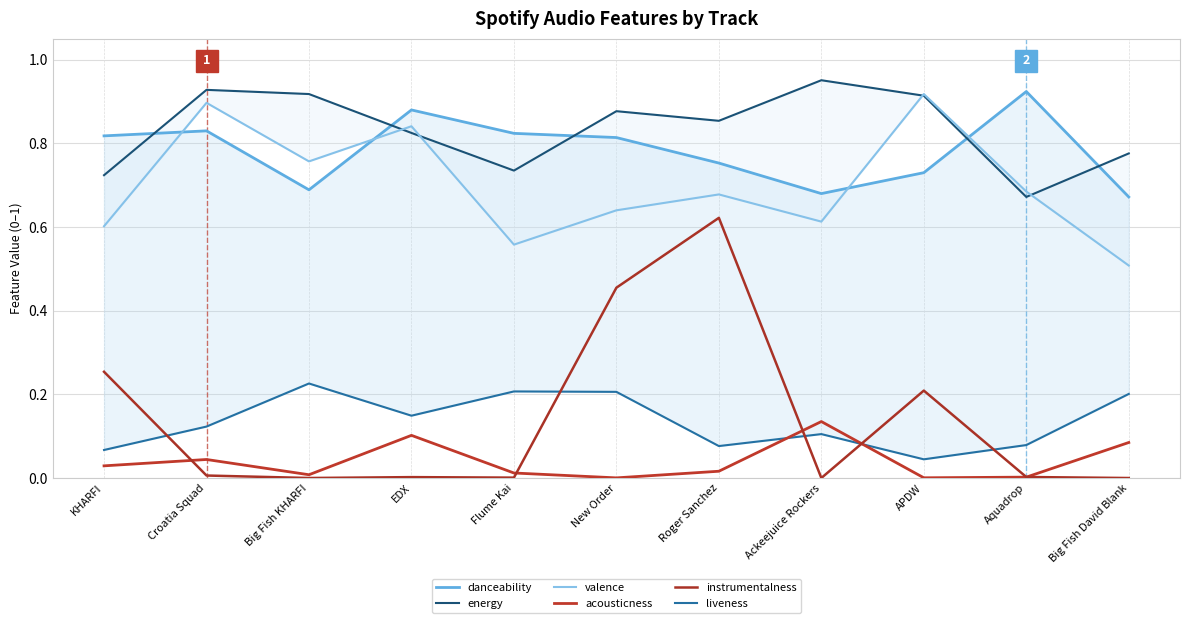

Reading left to right, extract all data points from this chart.

danceability: KHARFI=0.8	Croatia Squad=0.8	Big Fish KHARFI=0.7	EDX=0.9	Flume Kai=0.8	New Order=0.8	Roger Sanchez=0.8	Ackeejuice Rockers=0.7	APDW=0.7	Aquadrop=0.9	Big Fish David Blank=0.7
energy: KHARFI=0.7	Croatia Squad=0.9	Big Fish KHARFI=0.9	EDX=0.8	Flume Kai=0.7	New Order=0.9	Roger Sanchez=0.9	Ackeejuice Rockers=1.0	APDW=0.9	Aquadrop=0.7	Big Fish David Blank=0.8
valence: KHARFI=0.6	Croatia Squad=0.9	Big Fish KHARFI=0.8	EDX=0.8	Flume Kai=0.6	New Order=0.6	Roger Sanchez=0.7	Ackeejuice Rockers=0.6	APDW=0.9	Aquadrop=0.7	Big Fish David Blank=0.5
acousticness: KHARFI=0.0	Croatia Squad=0.0	Big Fish KHARFI=0.0	EDX=0.1	Flume Kai=0.0	New Order=0.0	Roger Sanchez=0.0	Ackeejuice Rockers=0.1	APDW=0.0	Aquadrop=0.0	Big Fish David Blank=0.1
instrumentalness: KHARFI=0.3	Croatia Squad=0.0	Big Fish KHARFI=0.0	EDX=0.0	Flume Kai=0.0	New Order=0.5	Roger Sanchez=0.6	Ackeejuice Rockers=0.0	APDW=0.2	Aquadrop=0.0	Big Fish David Blank=0.0
liveness: KHARFI=0.1	Croatia Squad=0.1	Big Fish KHARFI=0.2	EDX=0.1	Flume Kai=0.2	New Order=0.2	Roger Sanchez=0.1	Ackeejuice Rockers=0.1	APDW=0.0	Aquadrop=0.1	Big Fish David Blank=0.2